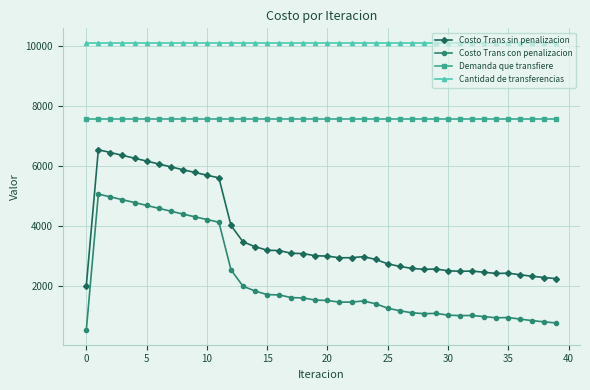

Does the chart have visible grid lines?

Yes